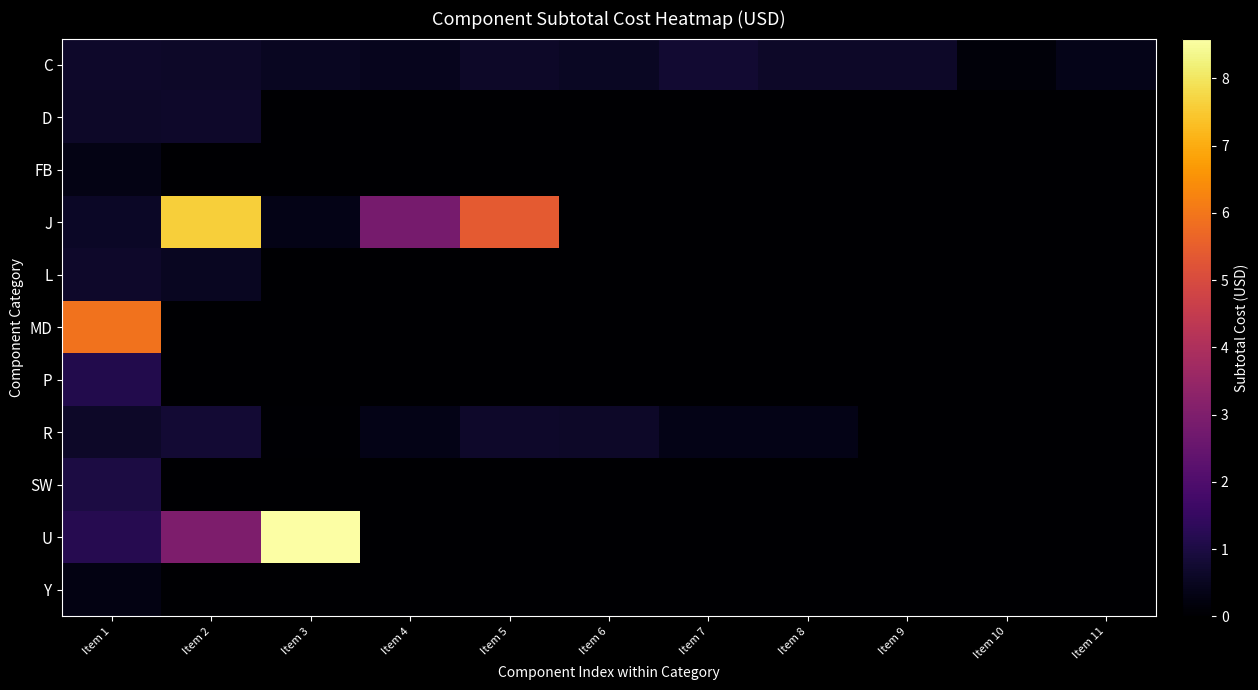

Rank the series by their maximum value, from lowest to highest.

Y, FB, D, L, C, R, SW, P, MD, J, U